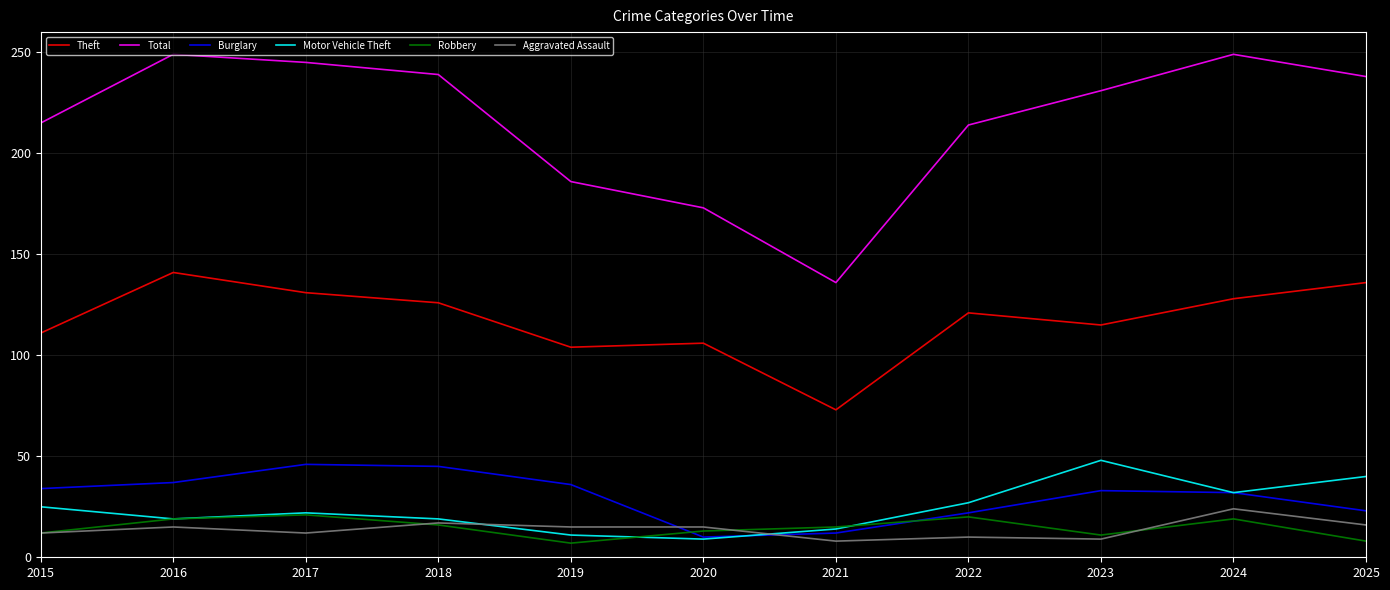

True or false: Total has a value of 361 at 2016.

False